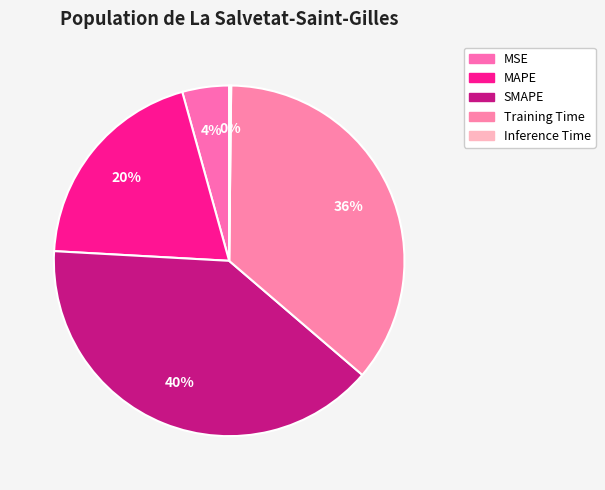

What percentage is the MAPE slice, to the nearest percent?

20%